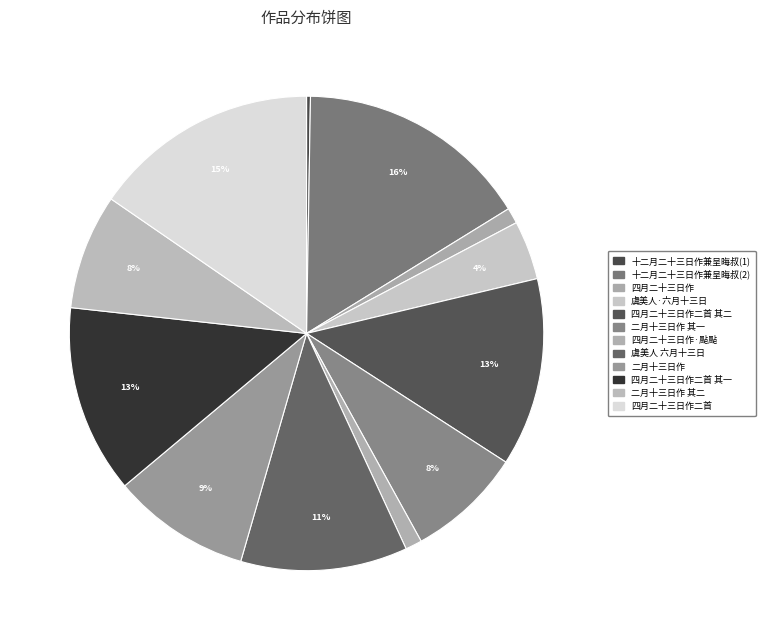

What is the smallest slice in the pie chart?

十二月二十三日作兼呈晦叔